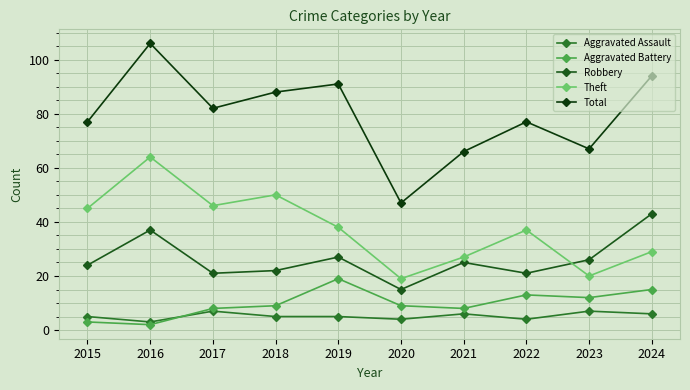

Rank the series by their maximum value, from highest to lowest.

Total, Theft, Robbery, Aggravated Battery, Aggravated Assault